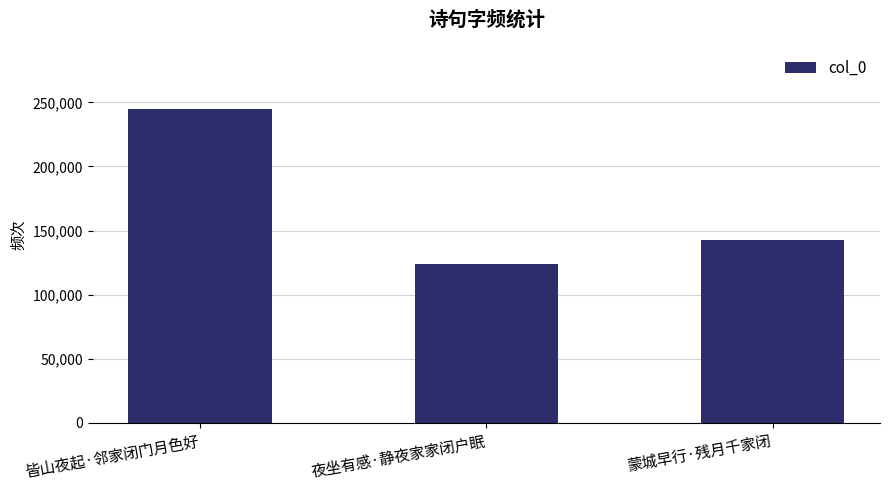

Is it true that the value at 夜坐有感·静夜家家闭户眠 is 168313?

False